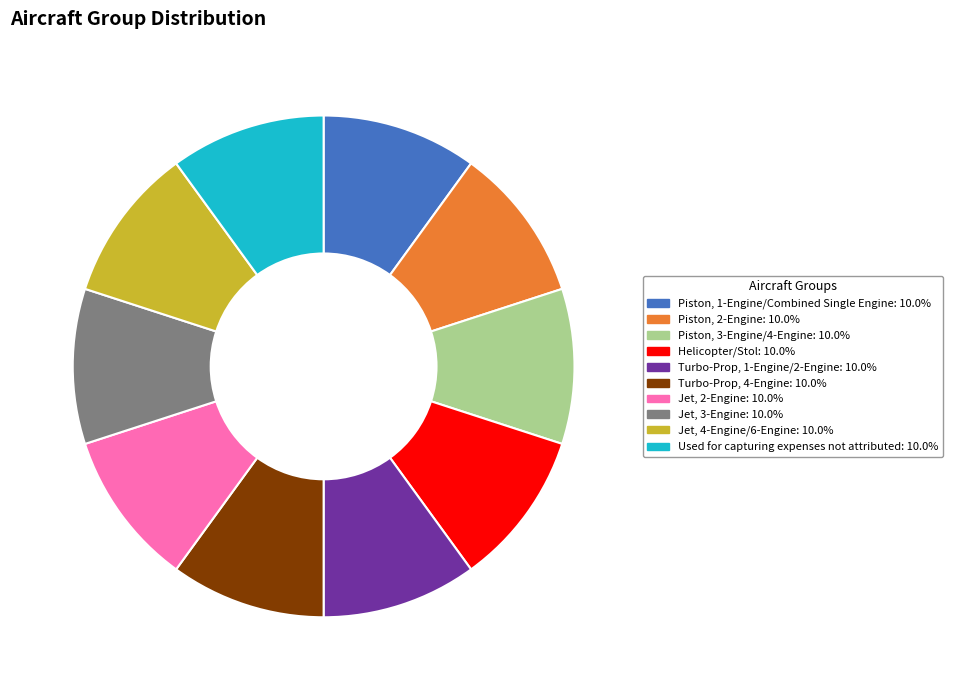

Combined, do Piston, 2-Engine and Jet, 3-Engine account for over 50%?

No